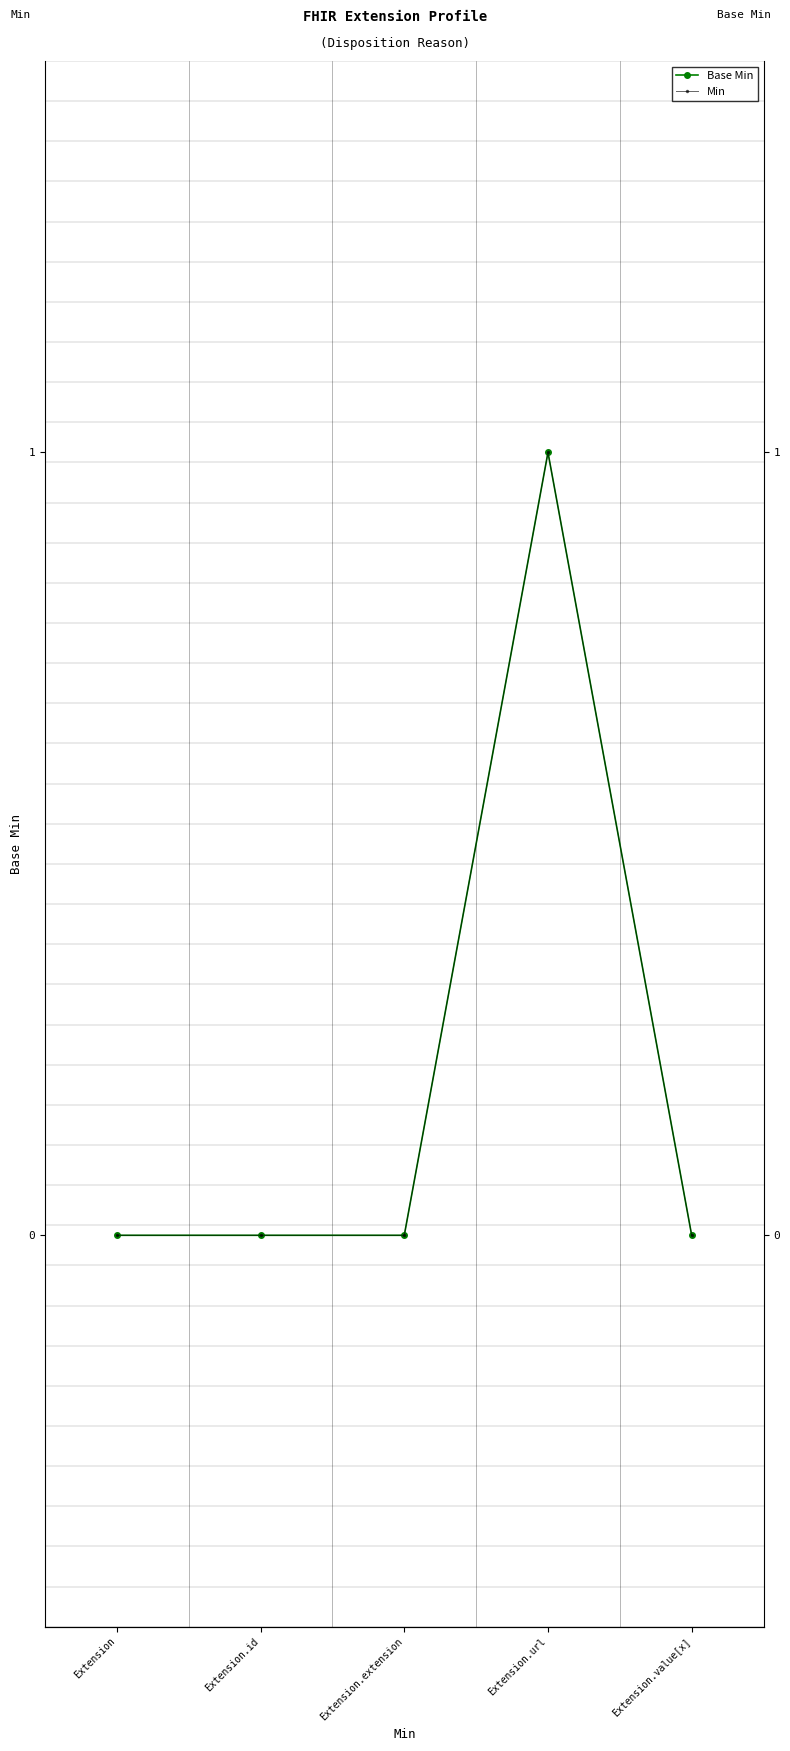

Which series has the largest total across all categories?

Base Min